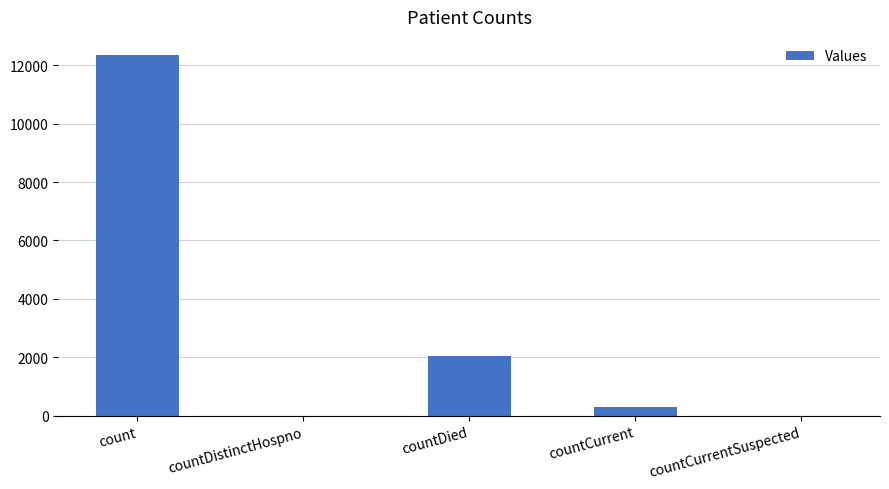

What is the sum of the values at countDied and countCurrent?

2329